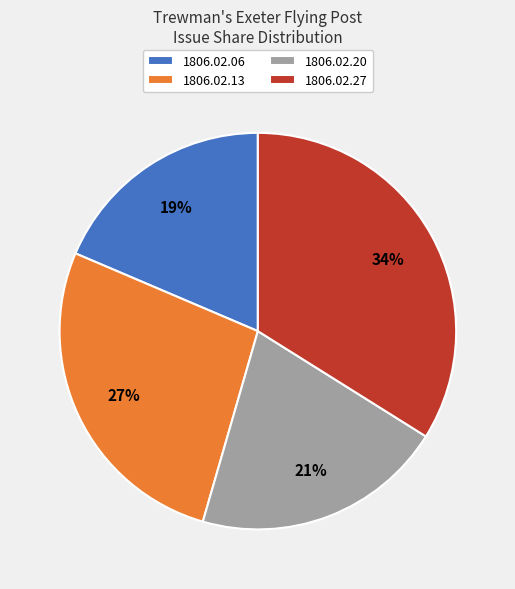

Is the sum of 1806.02.27 and 1806.02.13 greater than half?

Yes